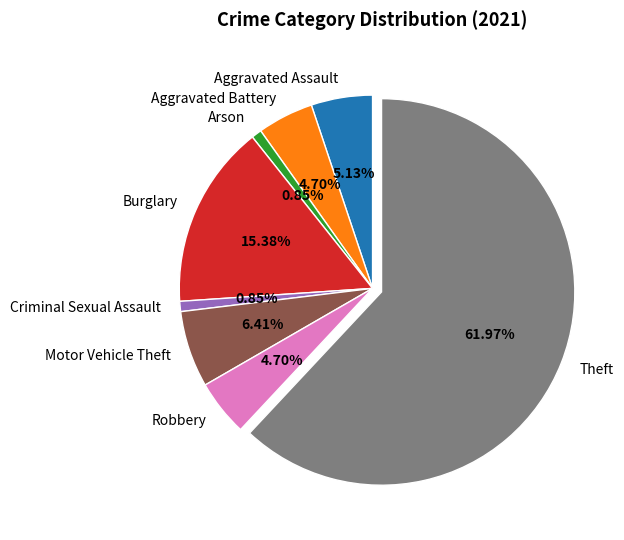

What is the majority slice?

Theft